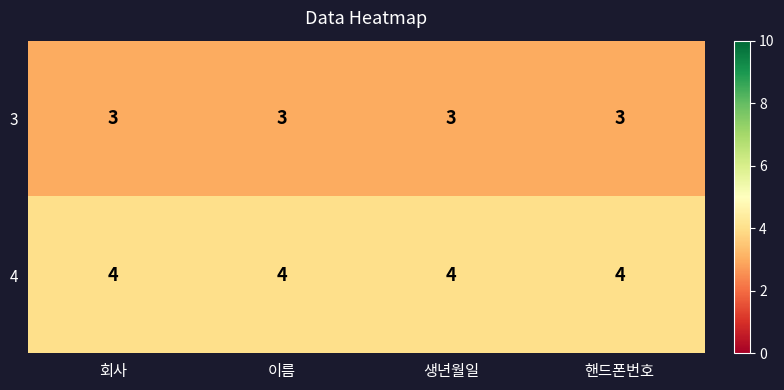

The 3 series shows 3 at 회사. True or false?

True